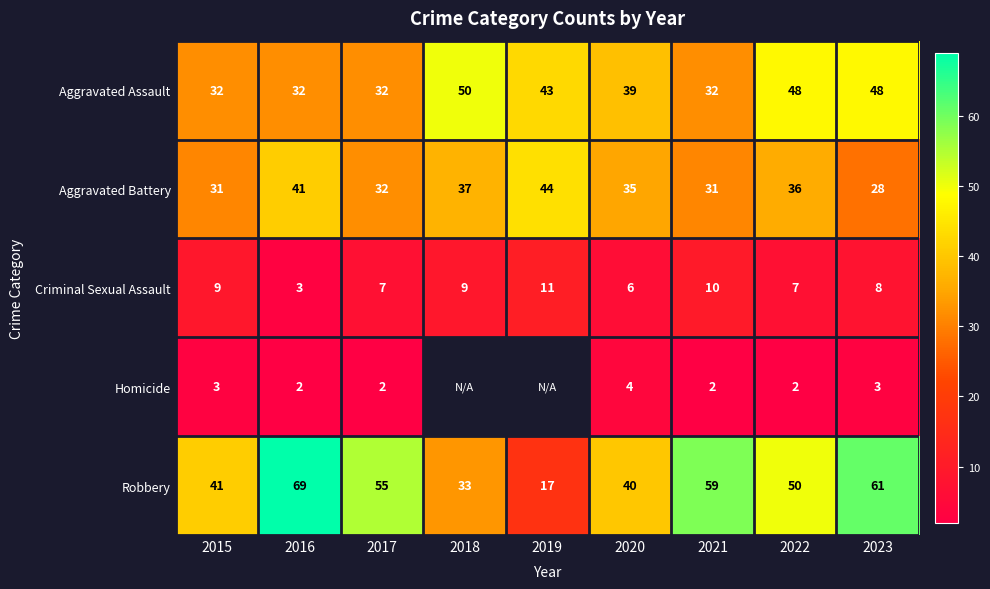

The Criminal Sexual Assault series shows 15 at 2019. True or false?

False